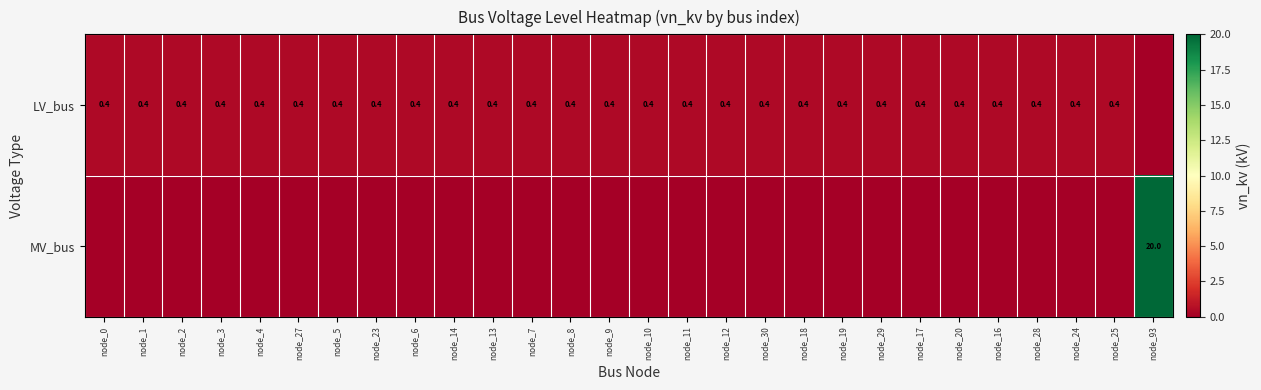

Is it true that LV_bus equals 0.1 at node_17?

False